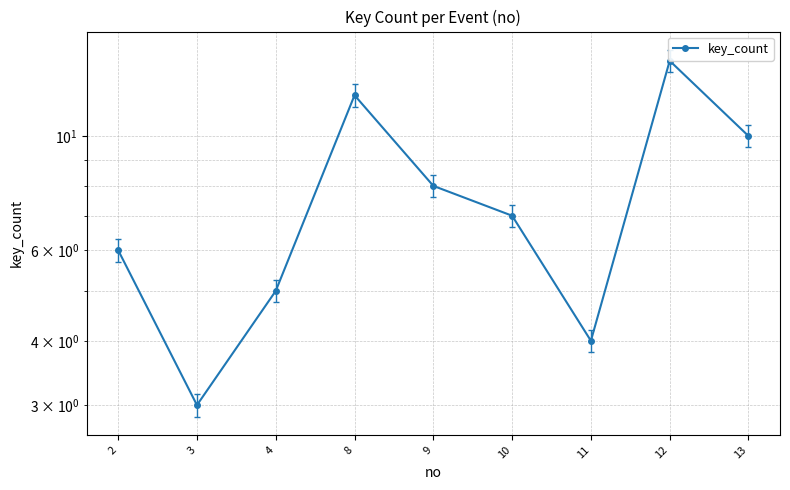

Is this an area chart (filled region under the line)?

No